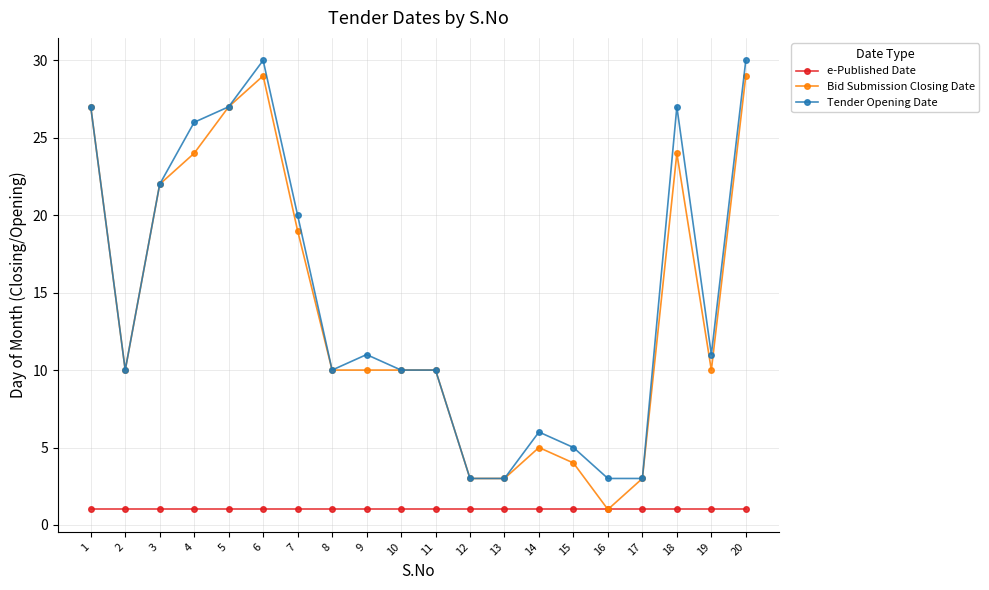

How many lines are shown in the chart?

3